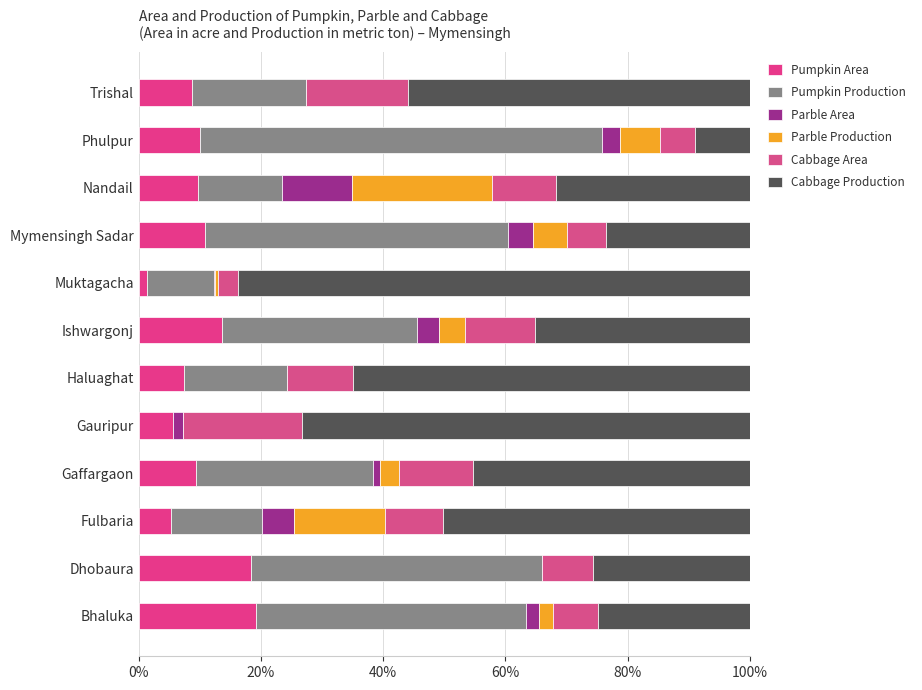

How many series are shown in this chart?

6